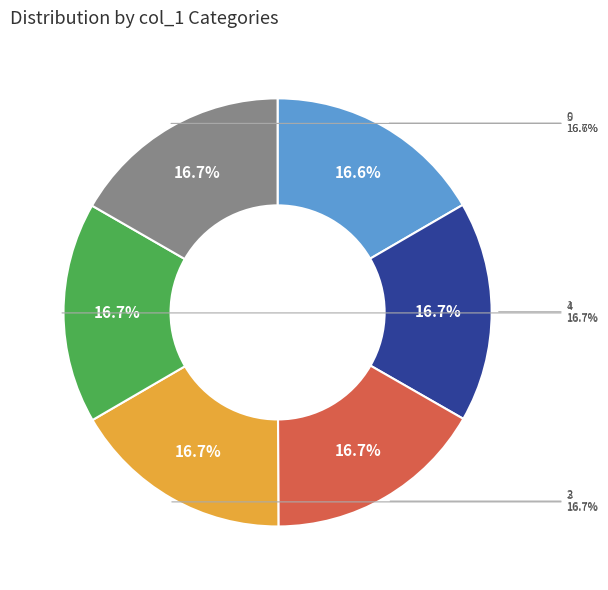

The 5 slice represents 17% of the pie. True or false?

True